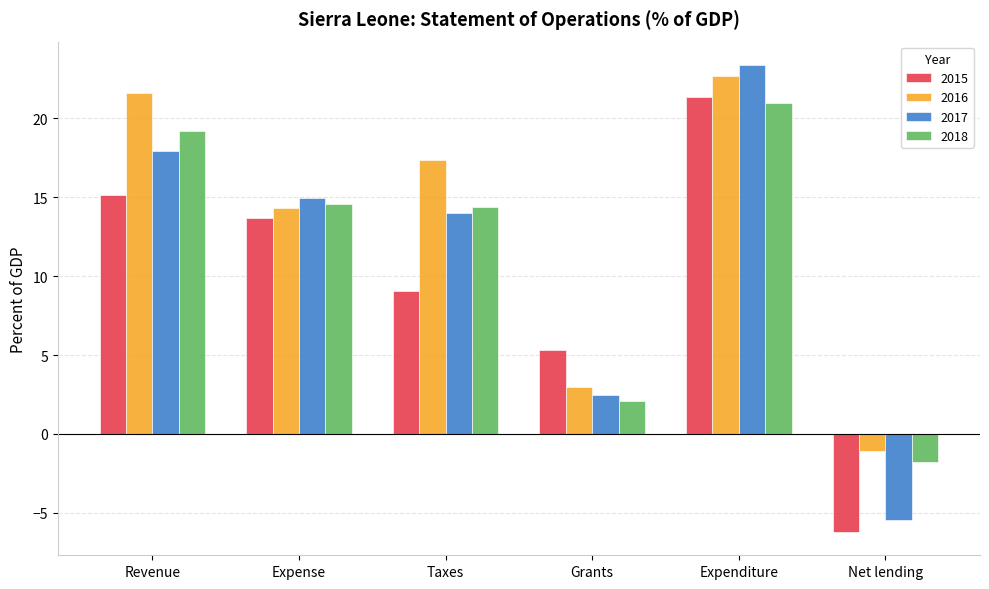

What value does the 2015 series have at Expenditure?

21.3